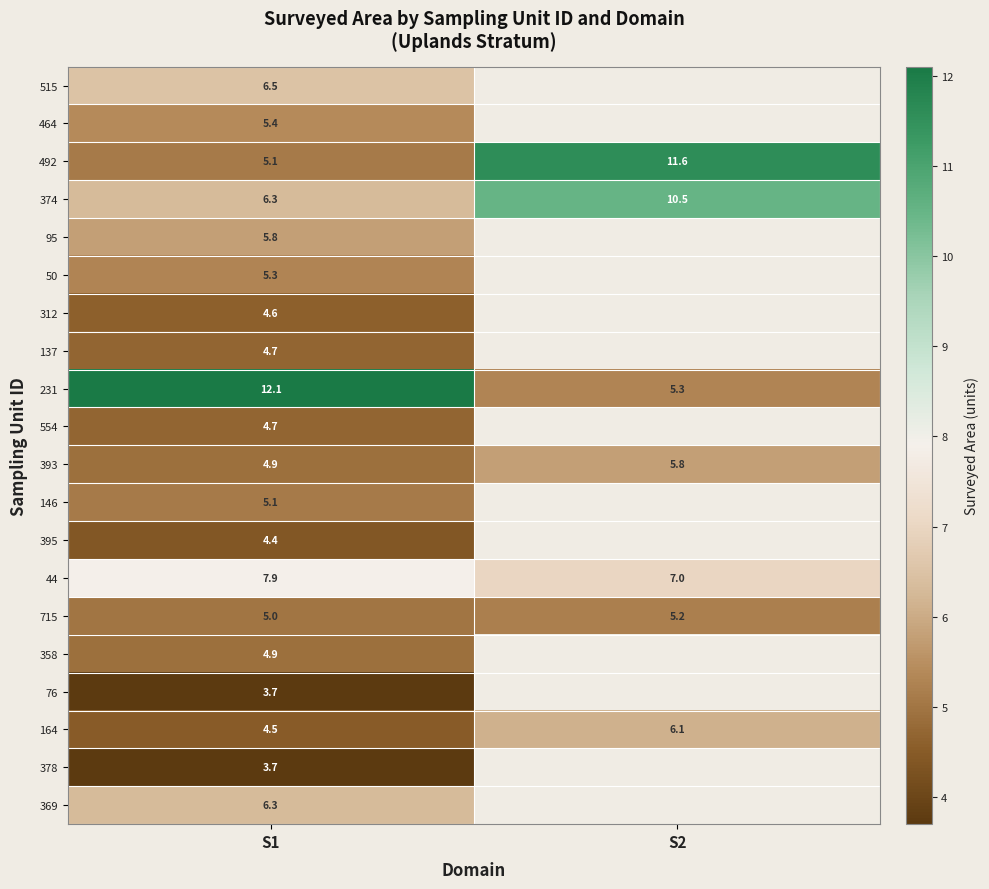

Where does the 492 series first go above 11?

S2